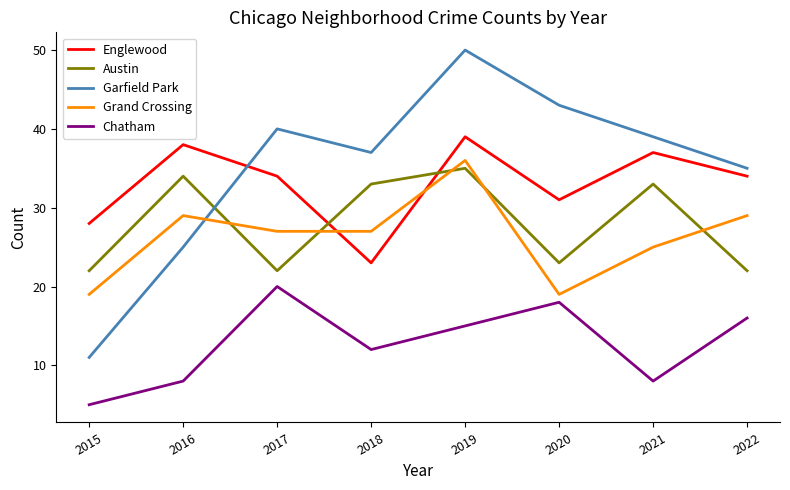

What is the spread (max minus min) of values at 2017?

20